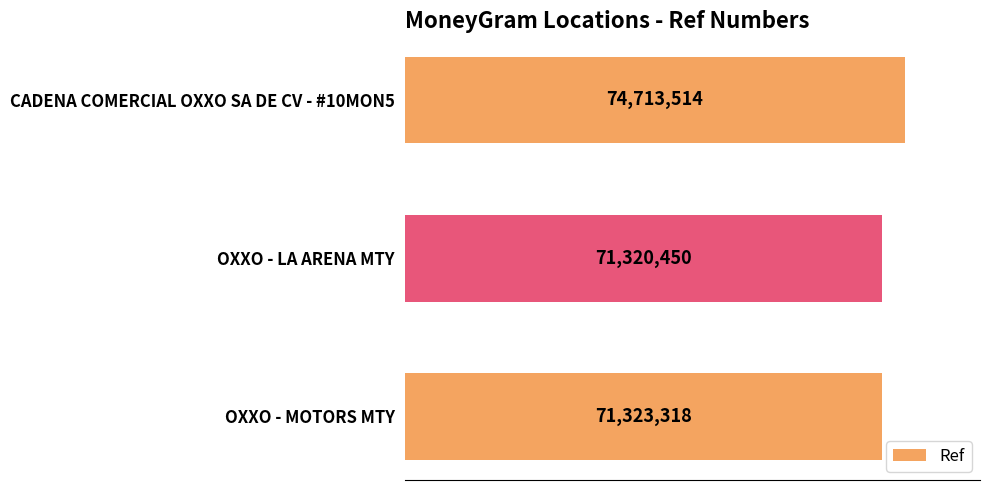

How many values are below 71323318?

1